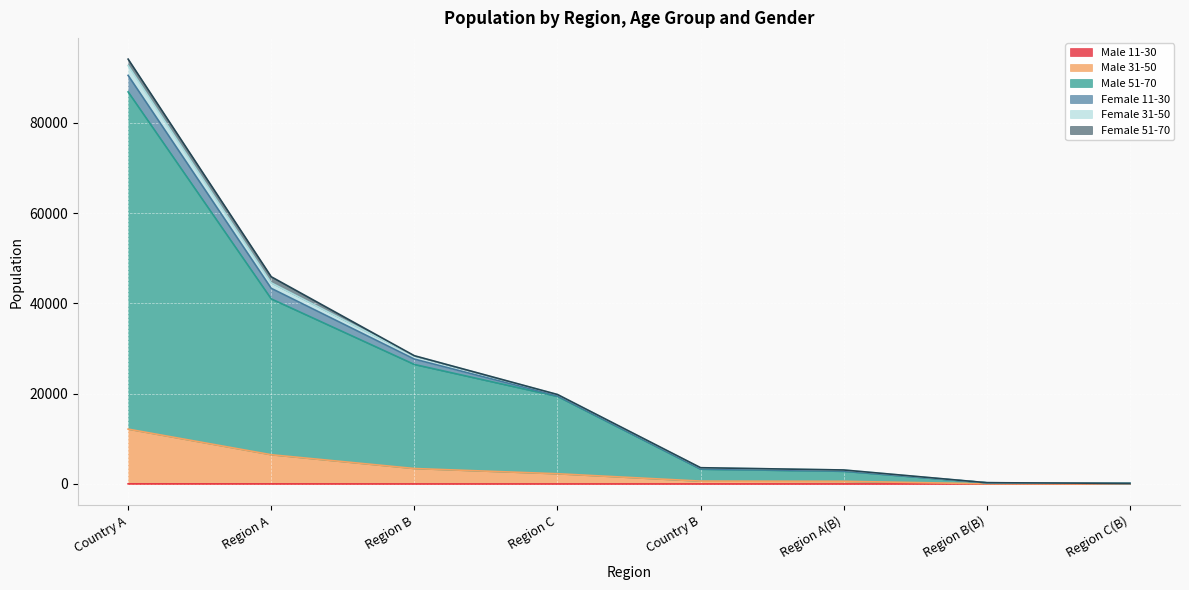

At which category is the sum across all series the highest?

Country A